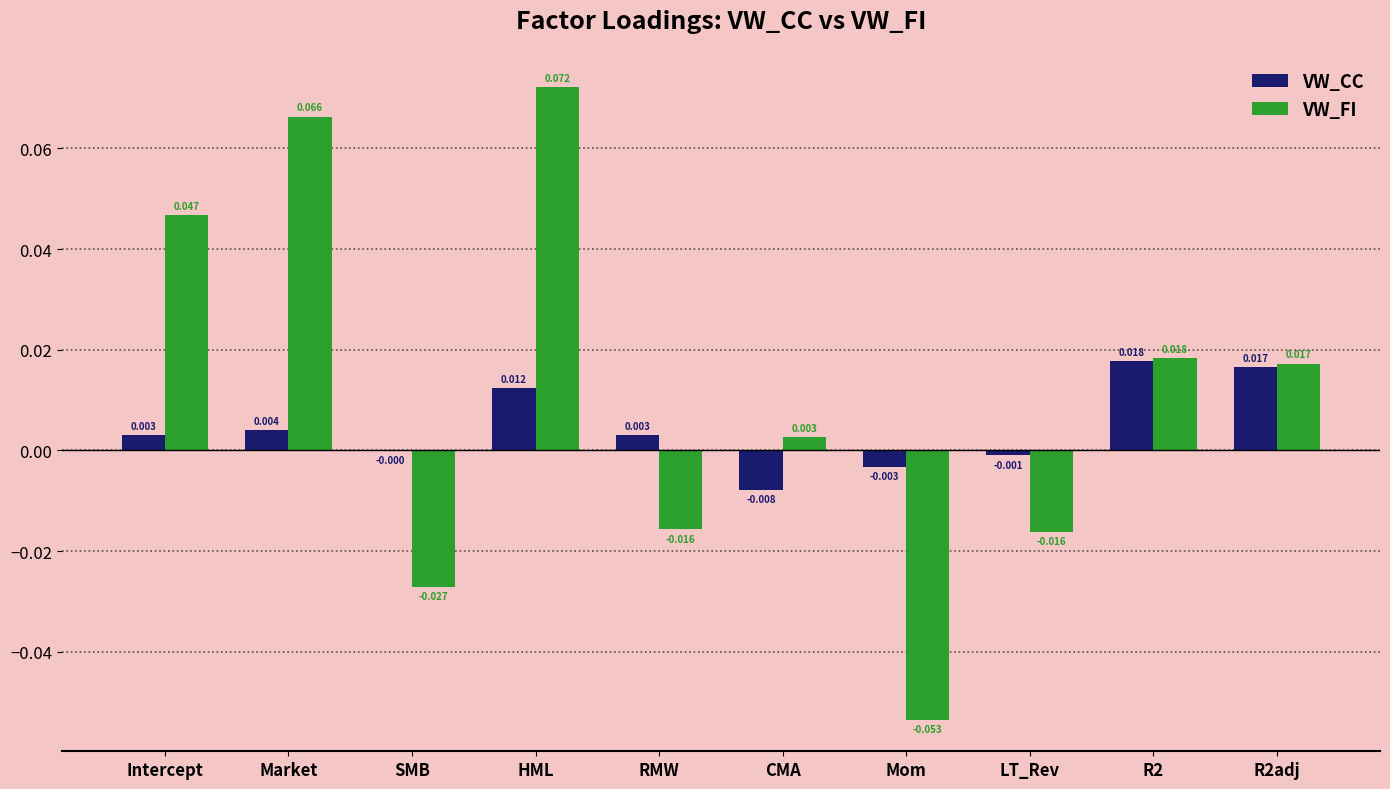

Where is VW_CC nearest to the value 0?

SMB